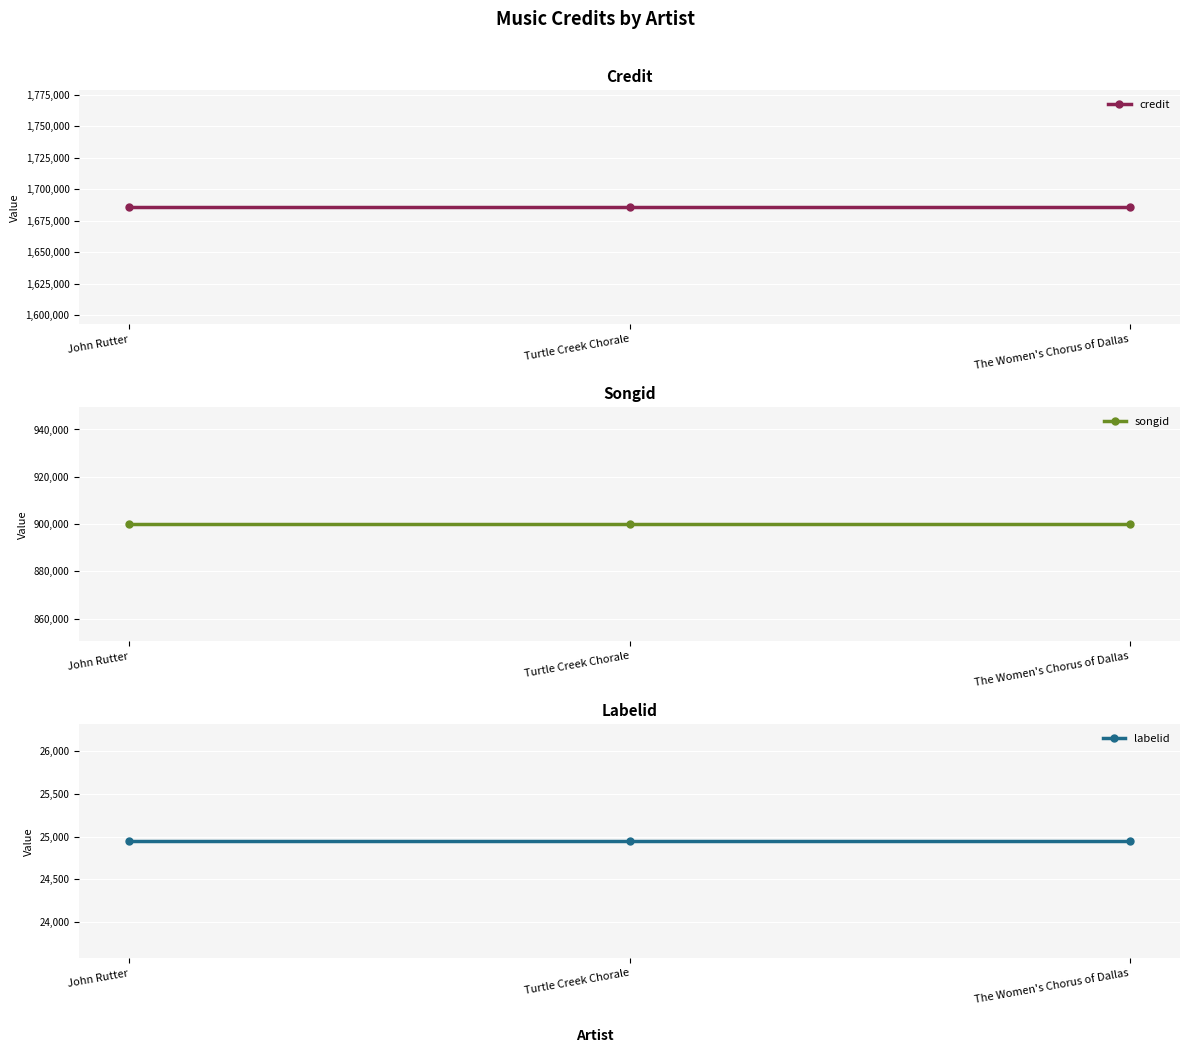

List the series in order of their peak value, highest first.

credit, songid, labelid